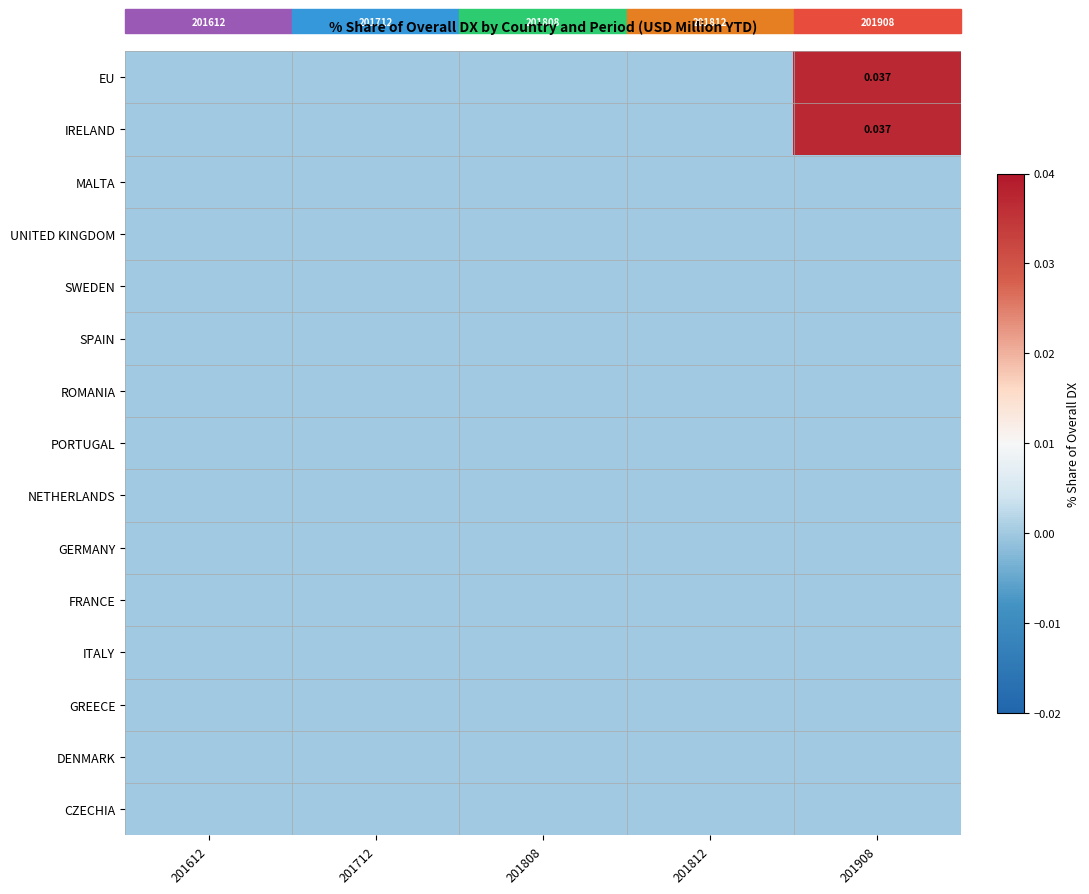

True or false: SPAIN has a value of 0.0 at 201612.

True